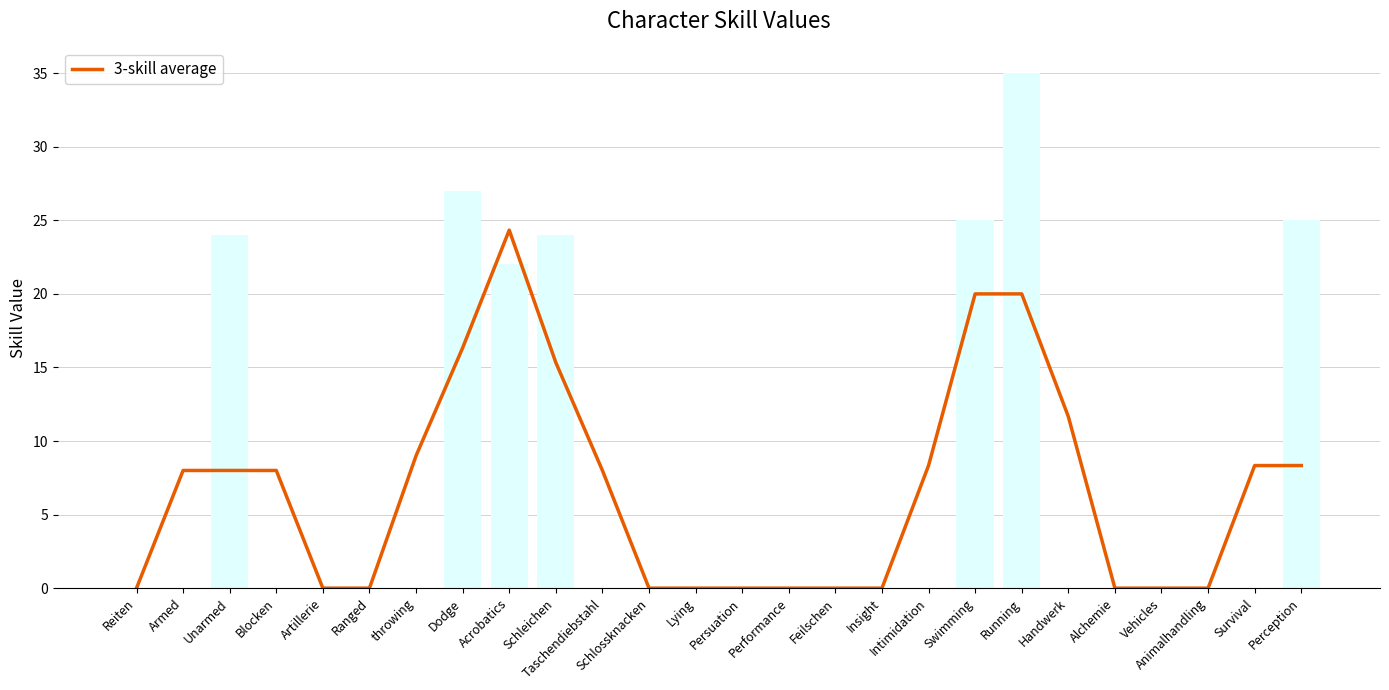

Rank the categories by value from highest to lowest.

Acrobatics, Swimming, Running, Dodge, Schleichen, Handwerk, throwing, Intimidation, Survival, Perception, Armed, Unarmed, Blocken, Taschendiebstahl, Reiten, Artillerie, Ranged, Schlossknacken, Lying, Persuation, Performance, Feilschen, Insight, Alchemie, Vehicles, Animalhandling